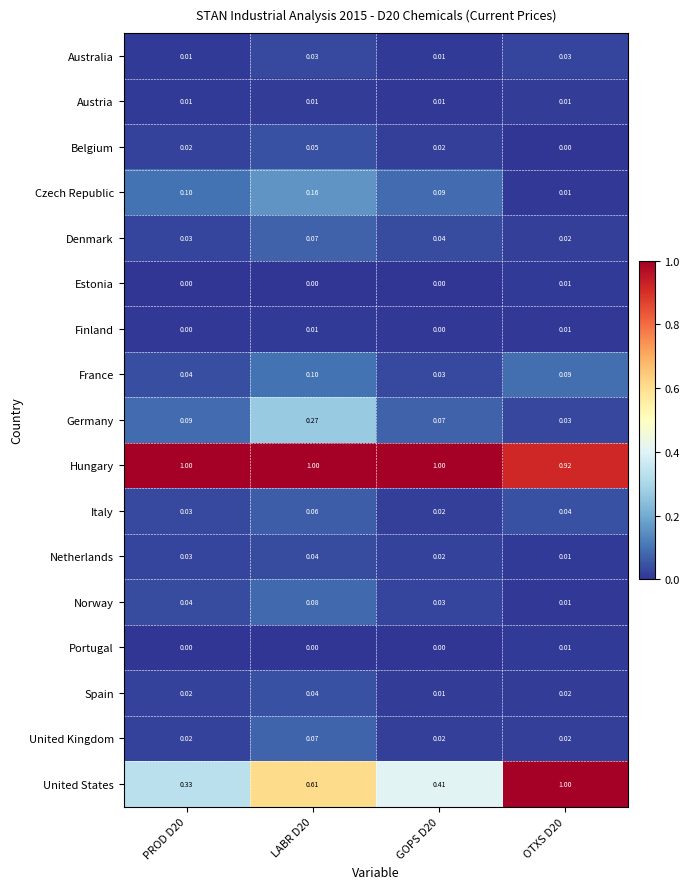

Between PROD D20 and GOPS D20, which series saw the biggest shift?

United States